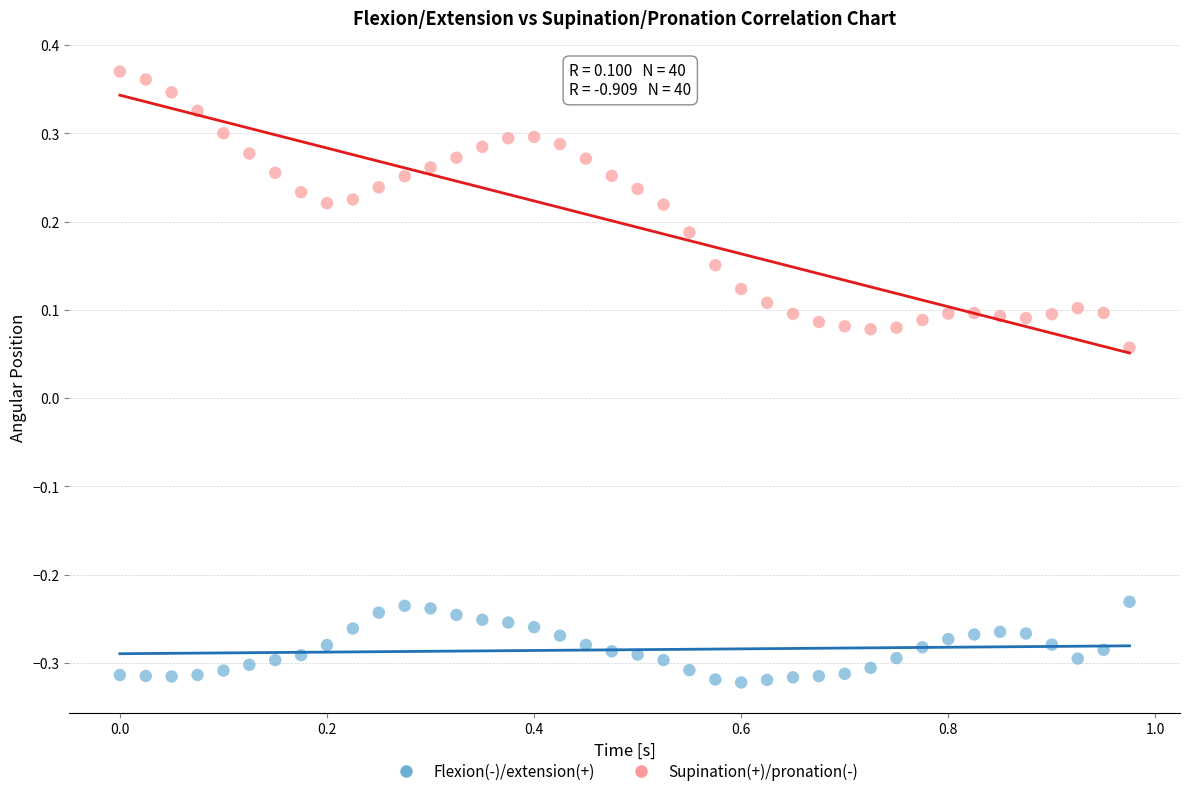

Across all data points, what is the range of X values (max minus min)?

1.0